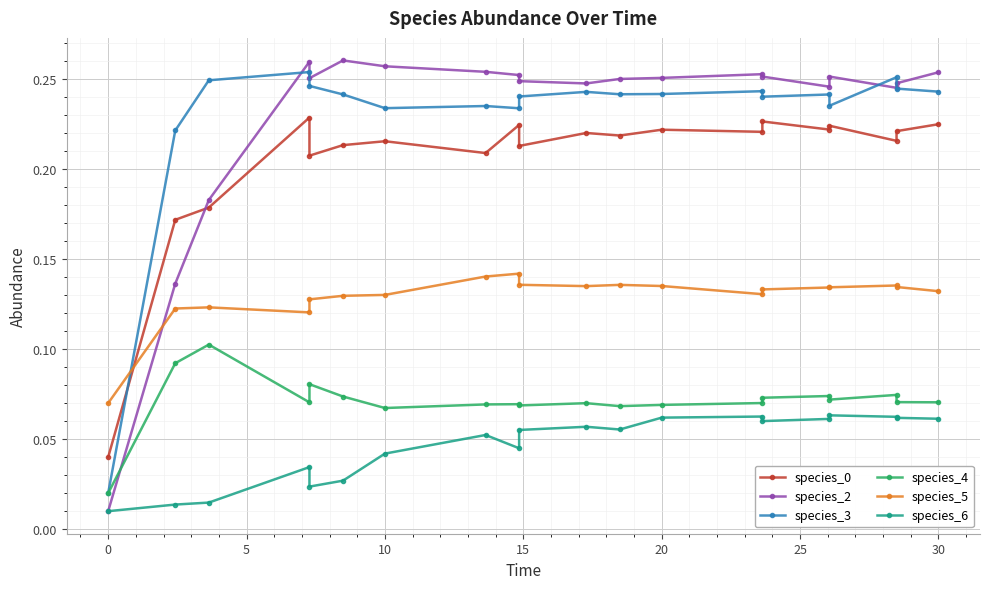

What is the difference between the maximum and minimum values in the species_2 series?

0.3